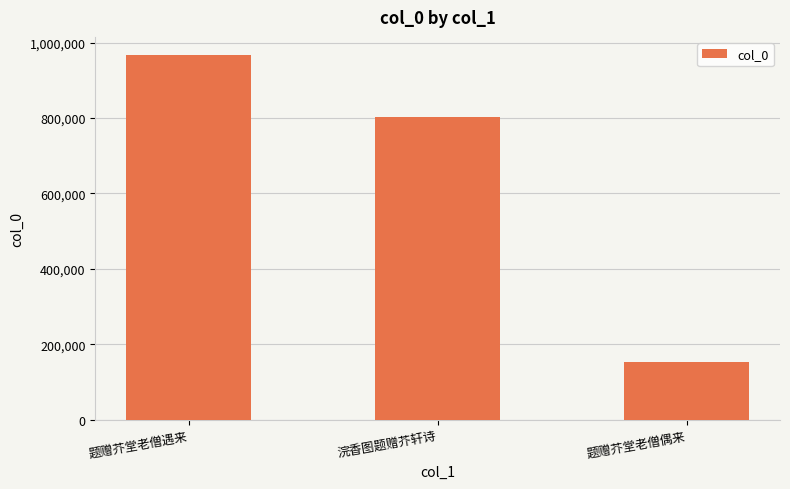

Does the chart contain any negative values?

No